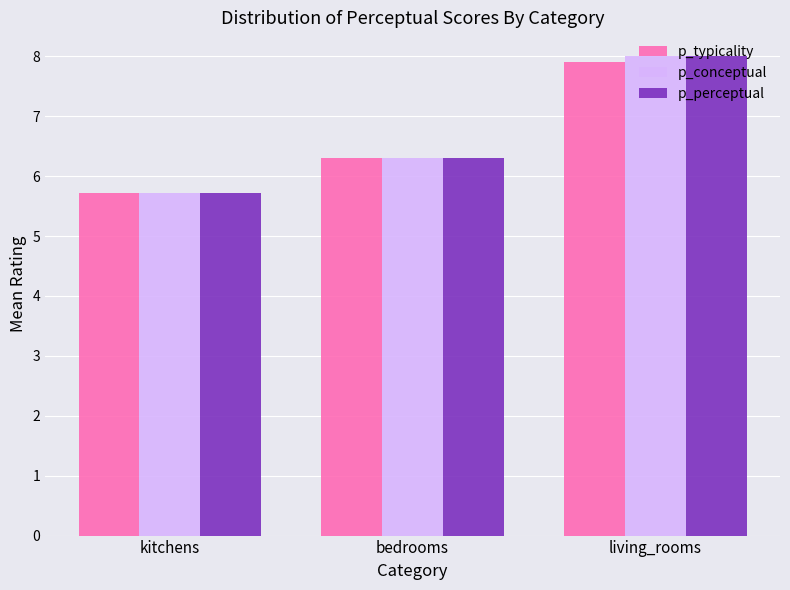

What position from the right is bedrooms?

2